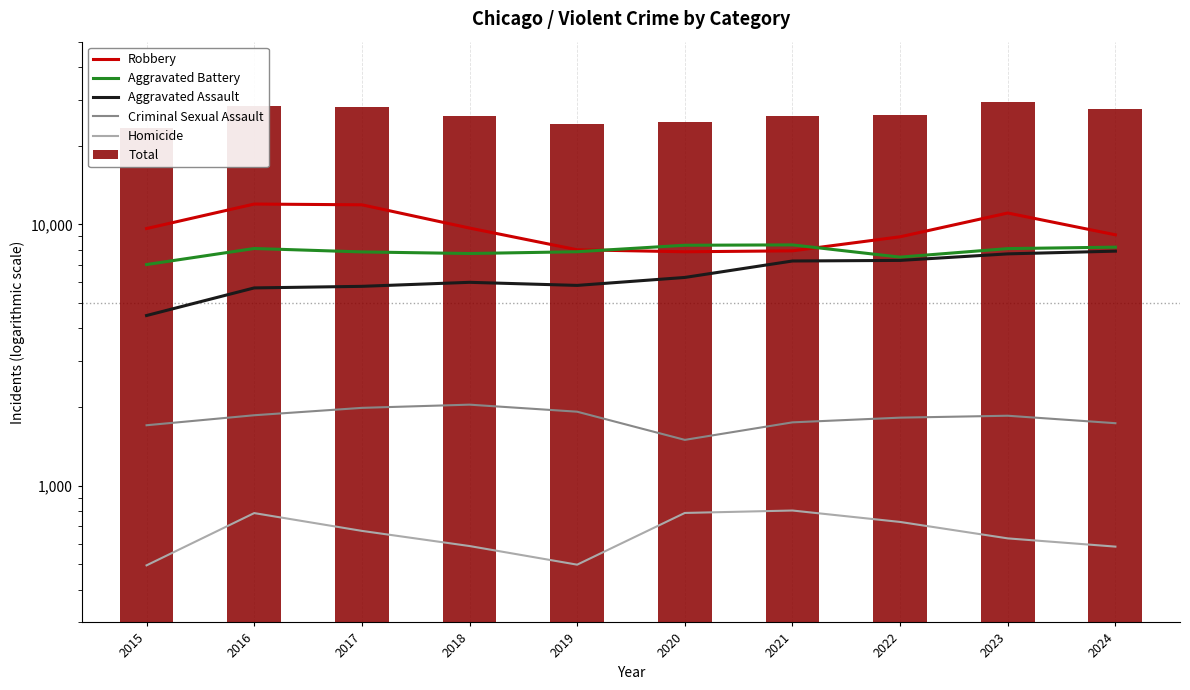

Are the bars horizontal?

No